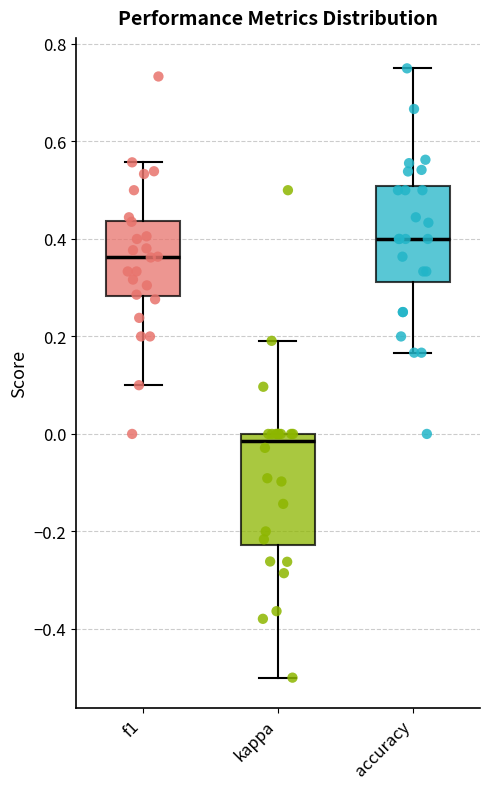

Which box's median line is the lowest?

kappa